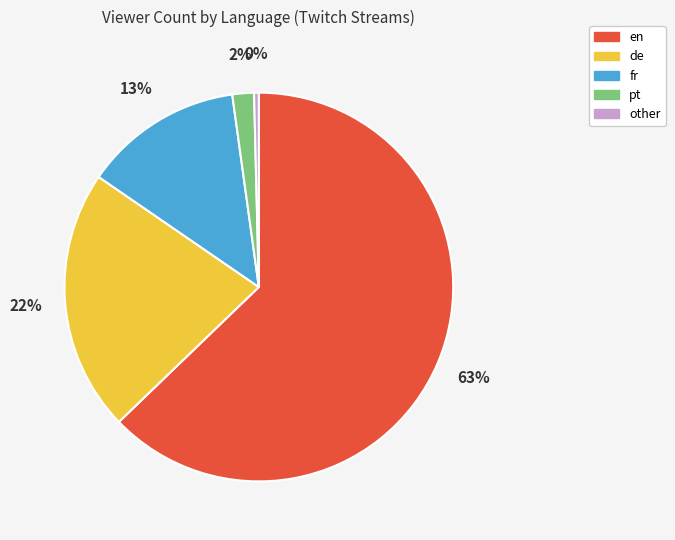

To the nearest percent, what is the combined percentage of pt and de?

24%